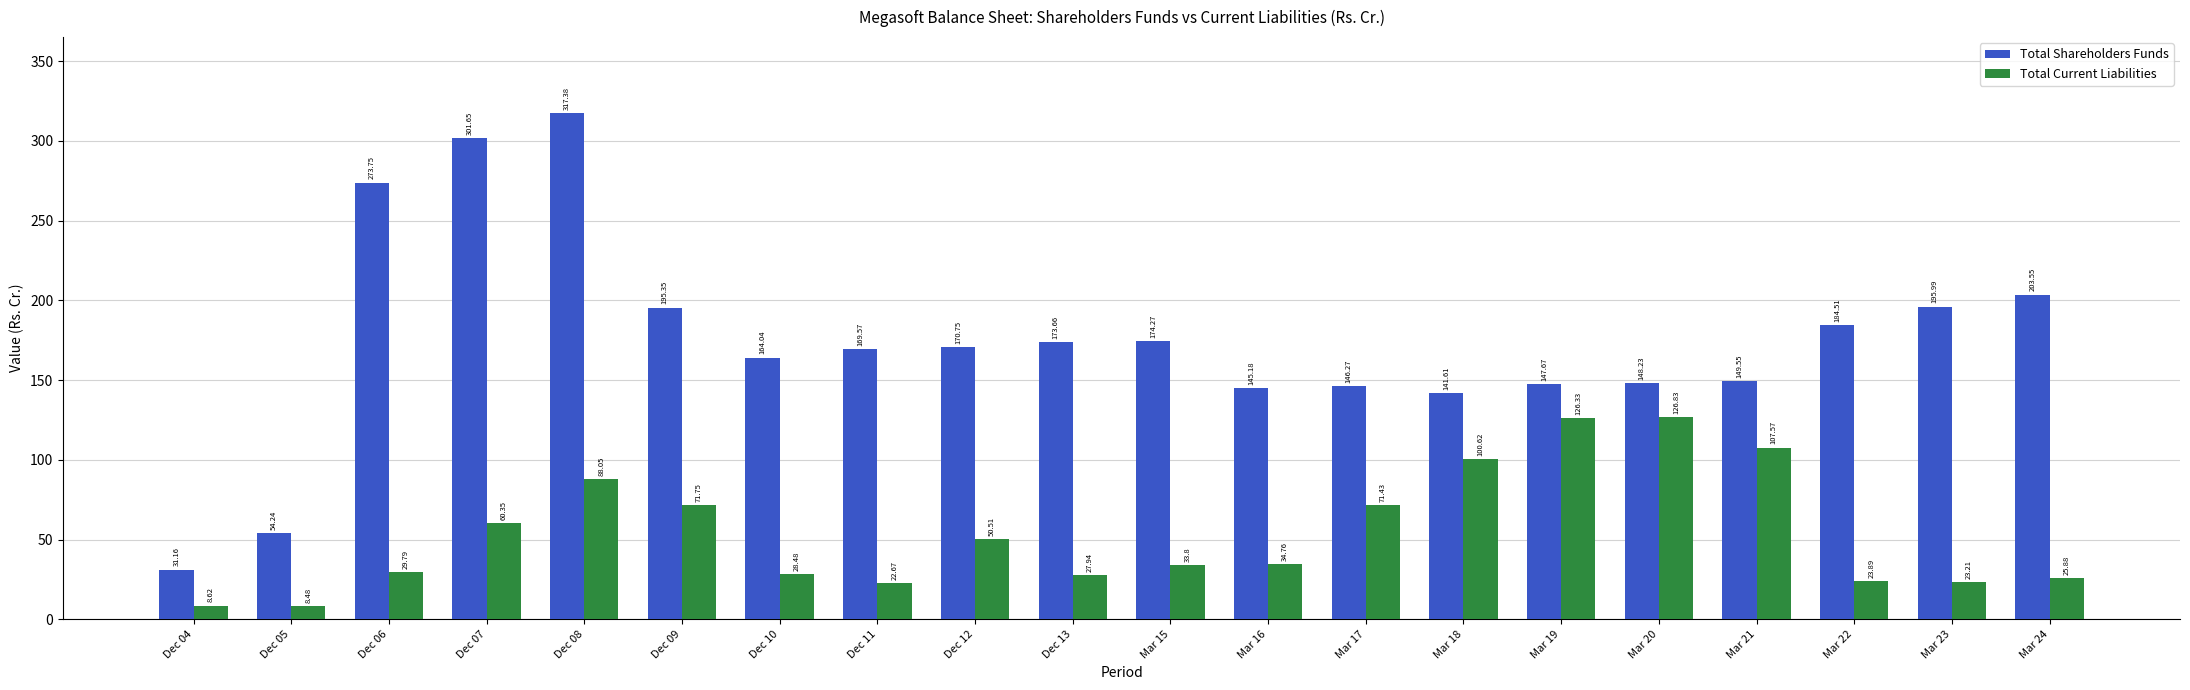

What position from the left is Mar 22?

18